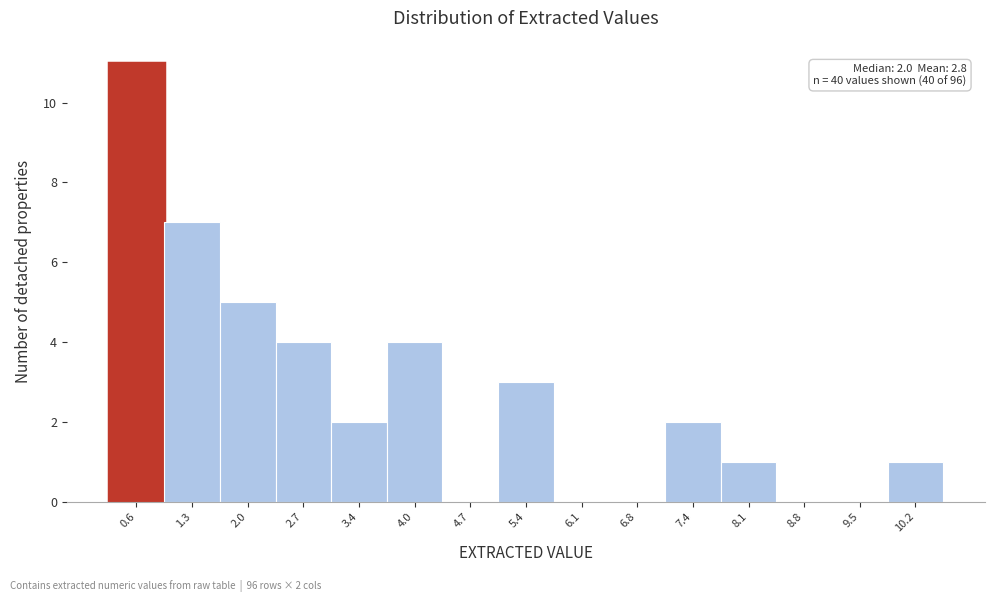

Over which range of the x-axis is the bar tallest?

0.30 to 0.98